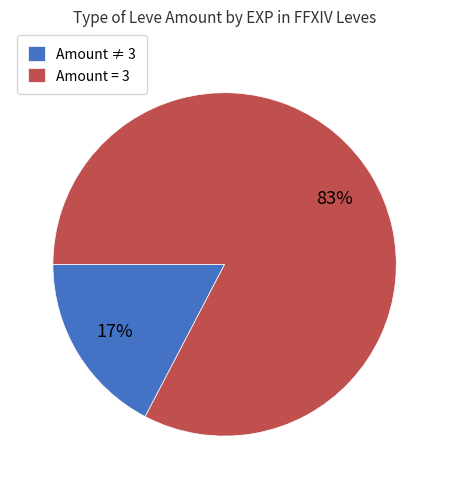

How many slices are in this pie chart?

2